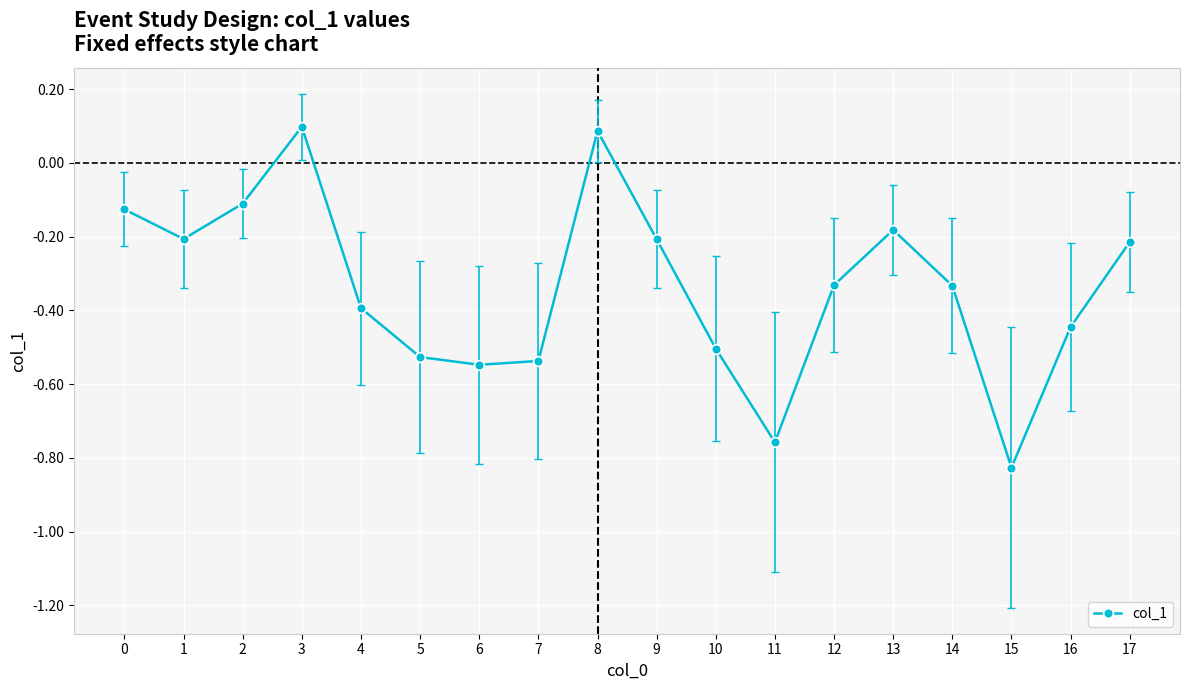

True or false: the data has more than 2 interior local peaks.

True